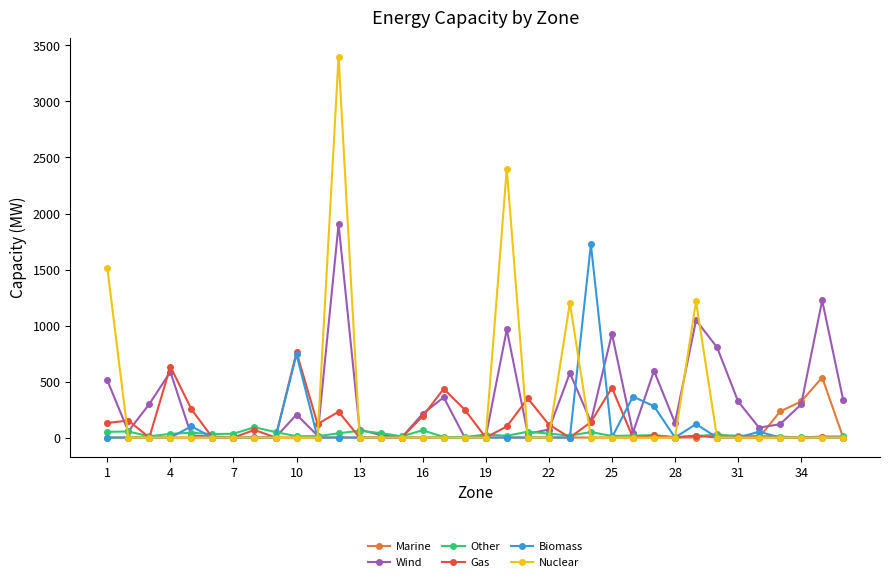

What is the maximum value shown in the chart?

3400.0